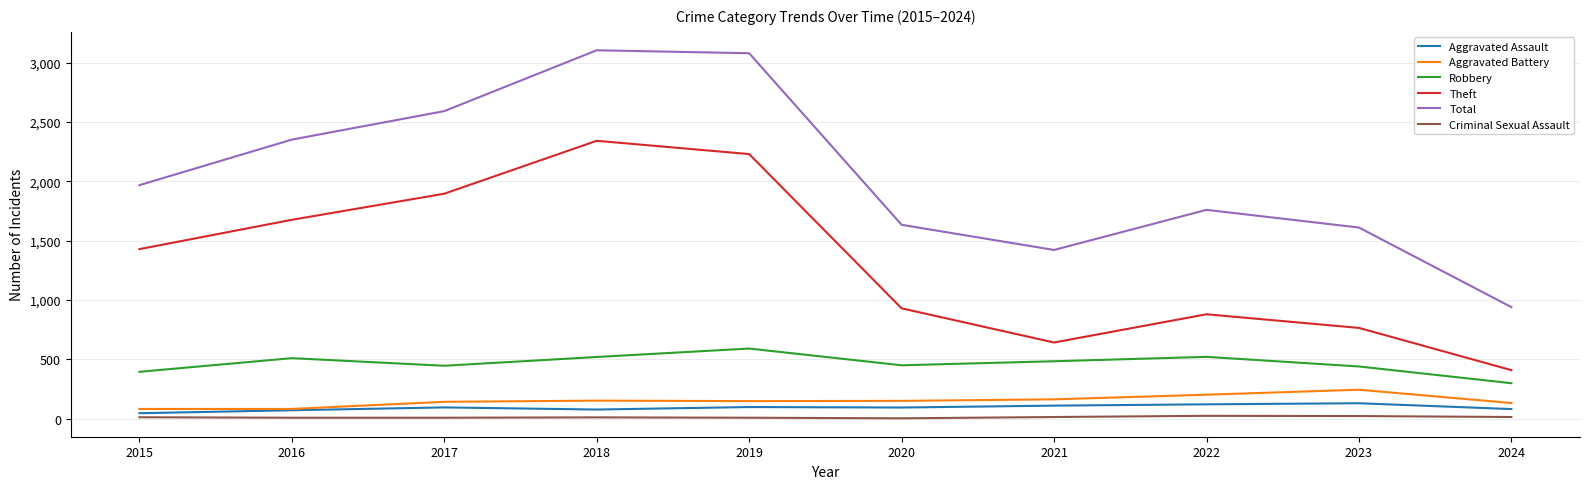

What is the total value across all series at 2018?

6207